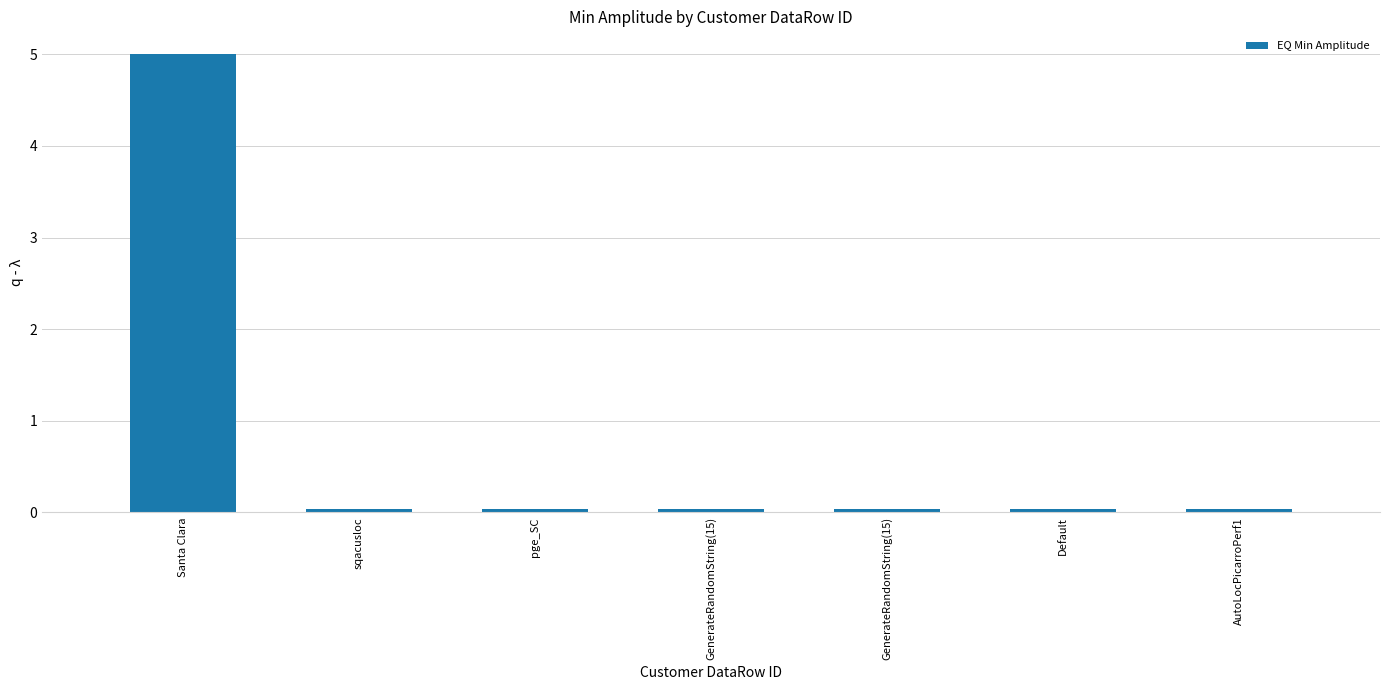

How many series are shown in this chart?

1